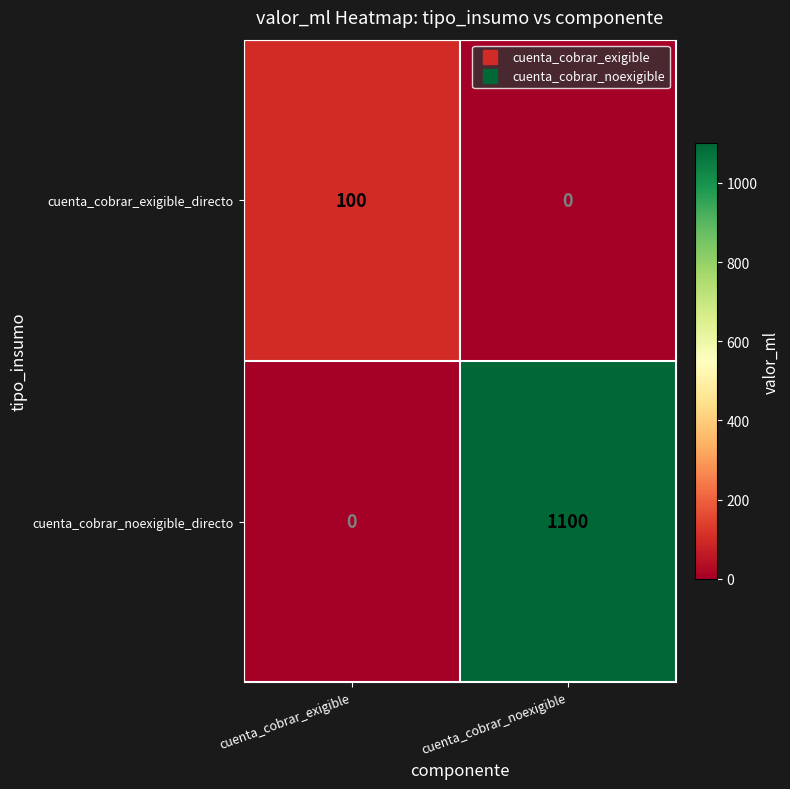

Reading left to right, extract all data points from this chart.

cuenta_cobrar_exigible_directo: cuenta_cobrar_exigible=100	cuenta_cobrar_noexigible=0
cuenta_cobrar_noexigible_directo: cuenta_cobrar_exigible=0	cuenta_cobrar_noexigible=1100